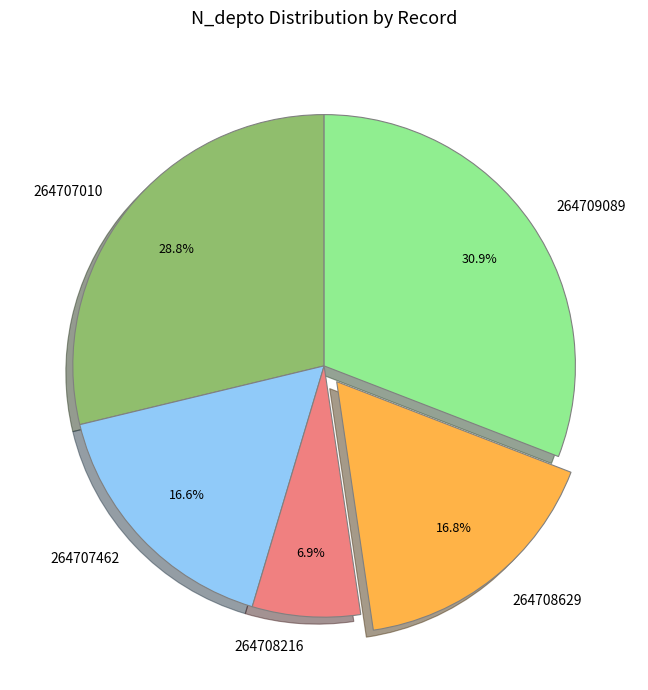

Which has a higher value, 264709089 or 264707010?

264709089